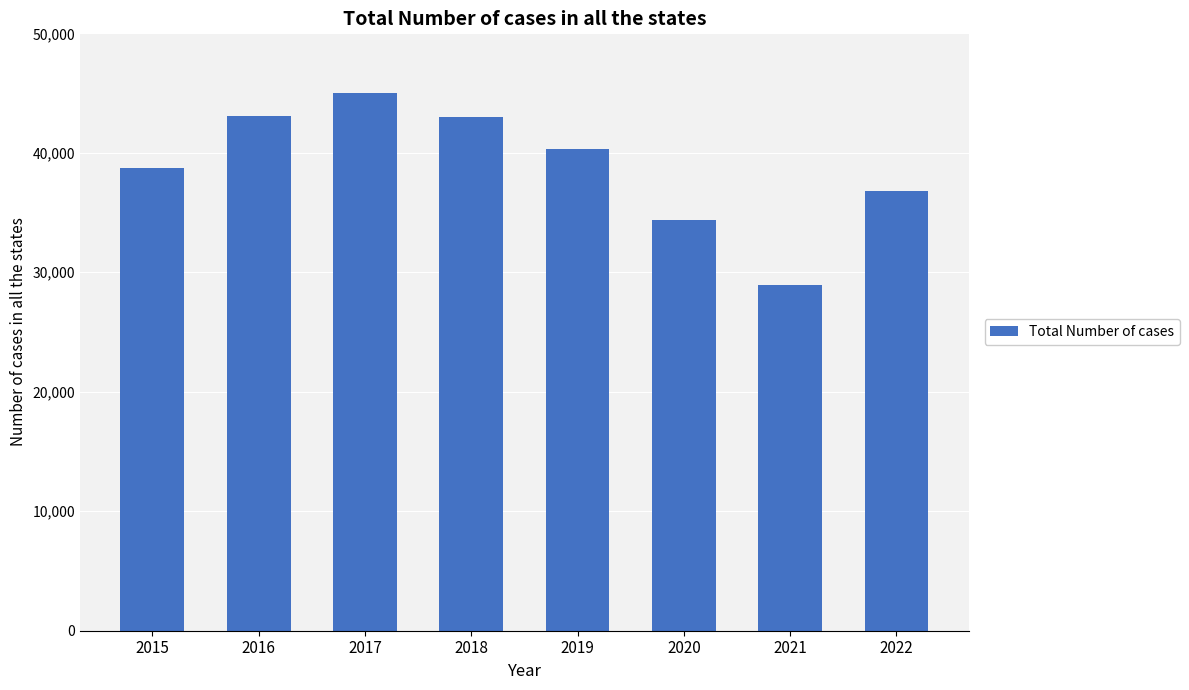

Where is the data nearest to the value 36962?

2022